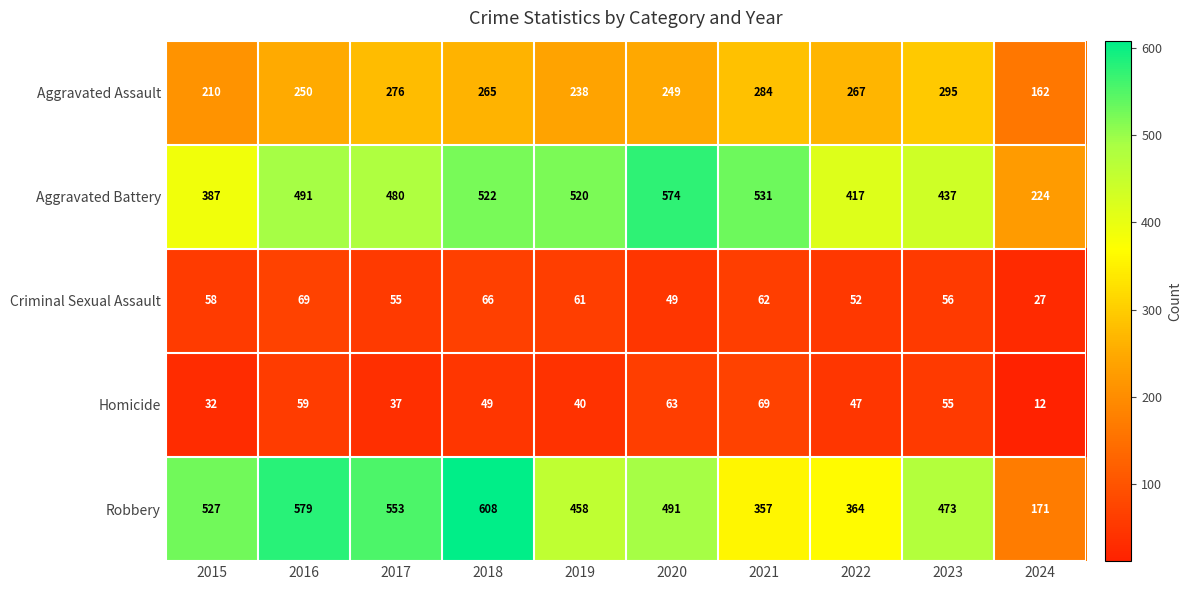

The Aggravated Battery series shows 174 at 2023. True or false?

False